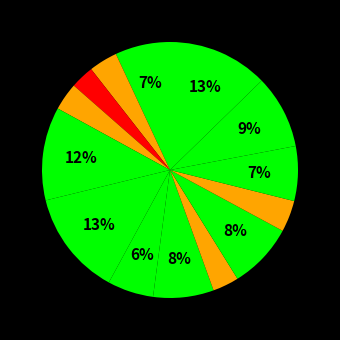

Rank the categories by value from highest to lowest.

VGIPVVAVESDPK, IHKPDPWLSEFLSQYR, ALQYAFFAEK, YSSPTTIATVmSLSK, SPTGLTLGSLVDEIQR, VVGVPVALDLITSGR, GIAISFAR, FAQTVIGKPIEPR_2, FAQTVIGKPIEPR, LcNPPVNAISPTVITEVR, IITSTLEK, LGILDVVVK, VGFPEVmLGILPGAR, LLEVIPSR